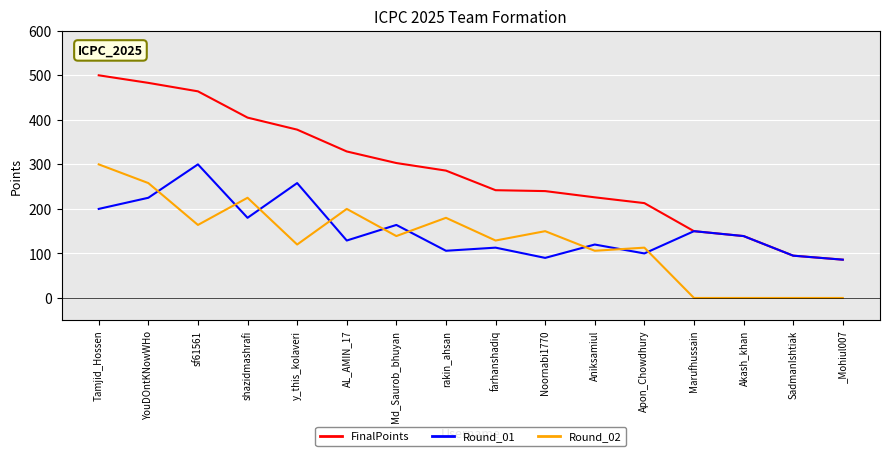

List the series in order of their overall mean, lowest first.

Round_02, Round_01, FinalPoints